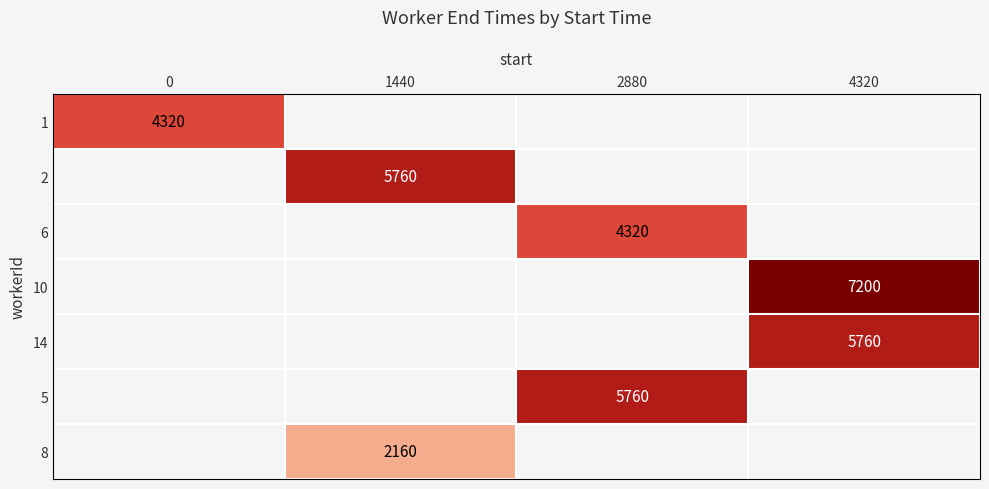

Is it true that 14 equals 5760 at 4320?

True